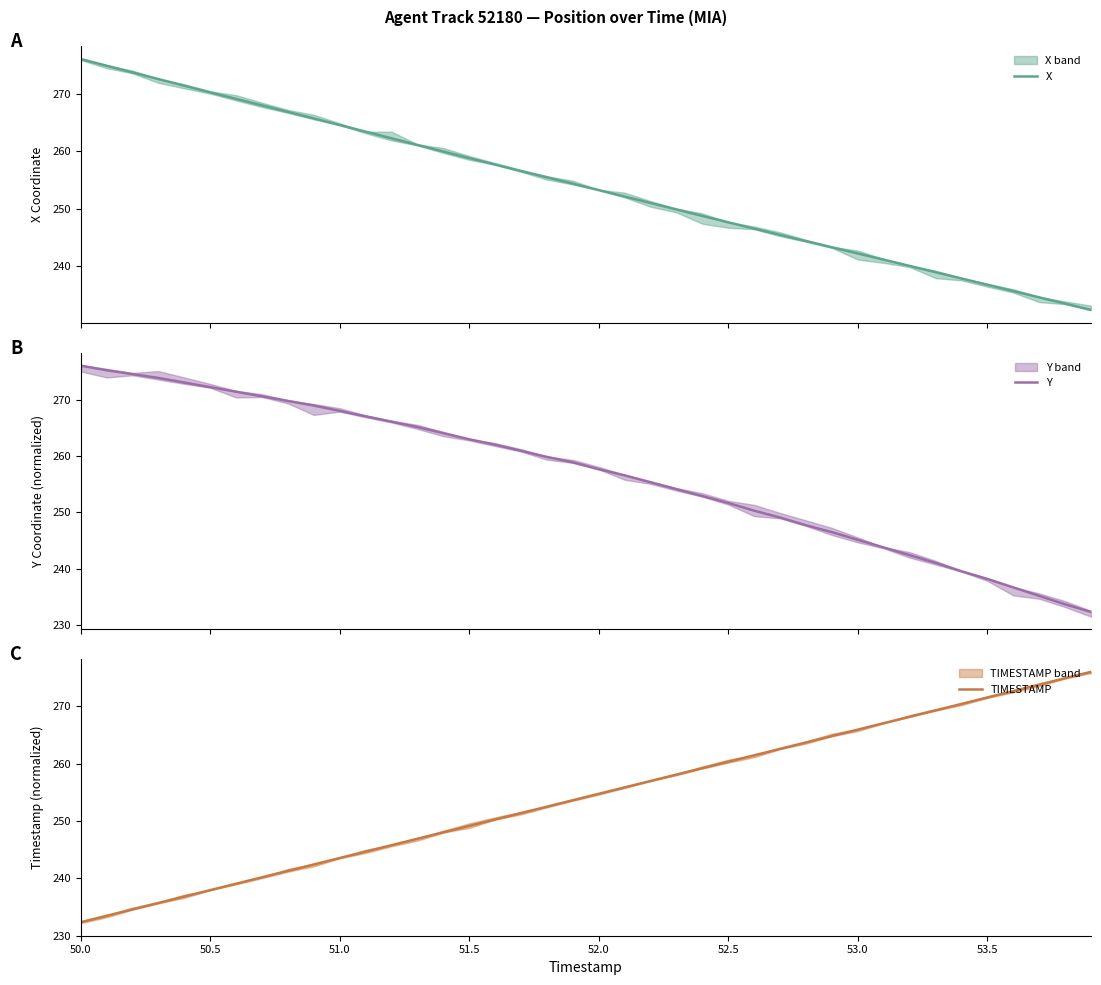

Which category has the highest value across all series?

50.0